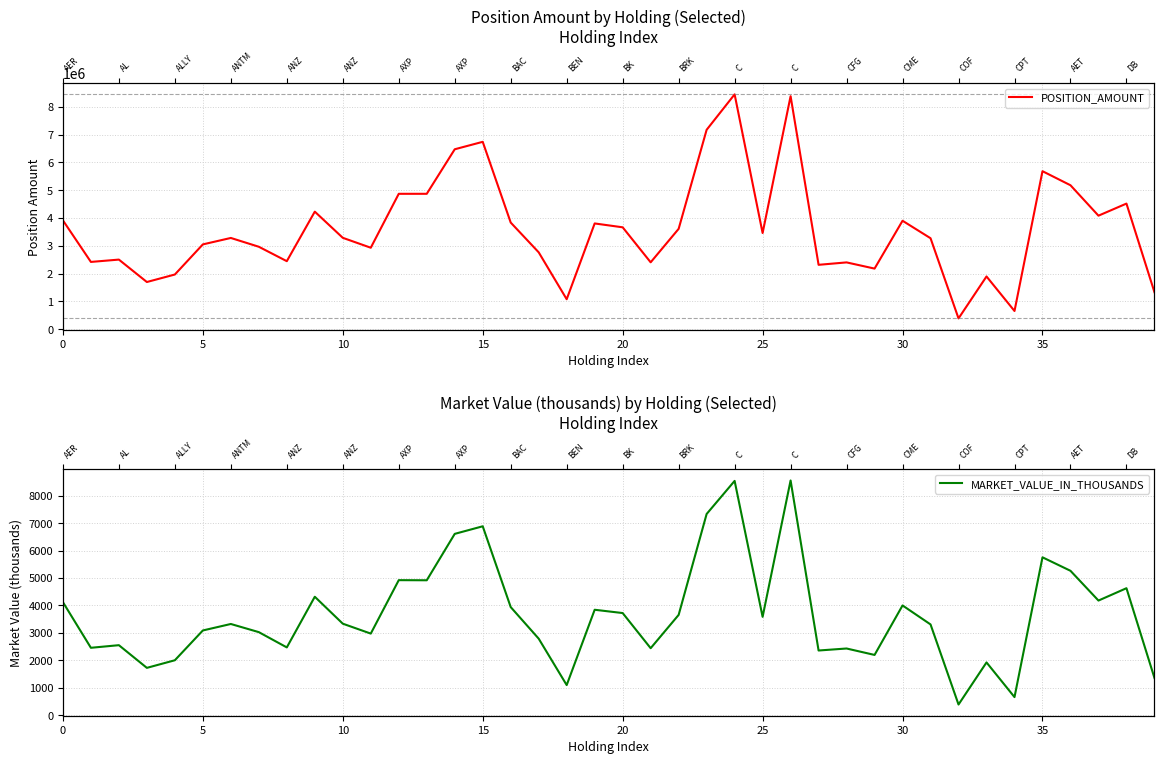

Is it true that POSITION_AMOUNT equals 8238696 at 12?

False